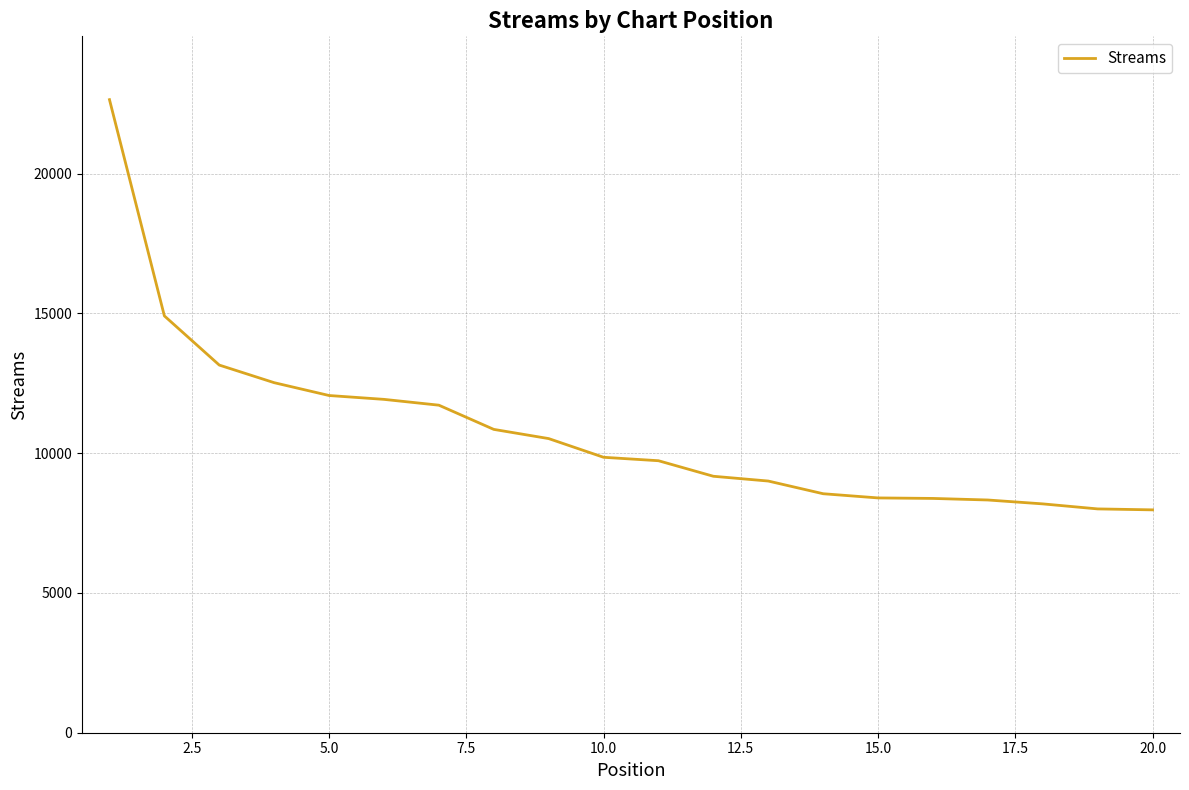

What is the maximum value shown in the chart?

22649